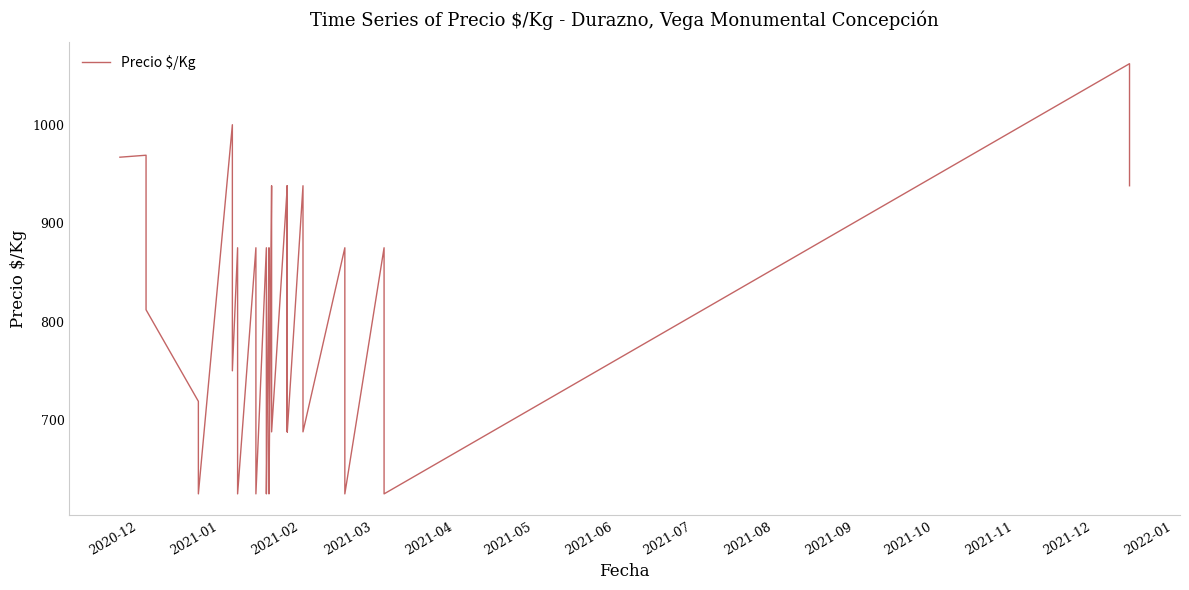

Reading left to right, transcribe all the data shown in this chart.

967	969	812	719	625	1000	875	750	875	750	625	875	750	625	875	750	625	875	750	625	938	812	688	938	812	688	938	812	688	938	812	688	875	750	625	875	750	625	1062	938